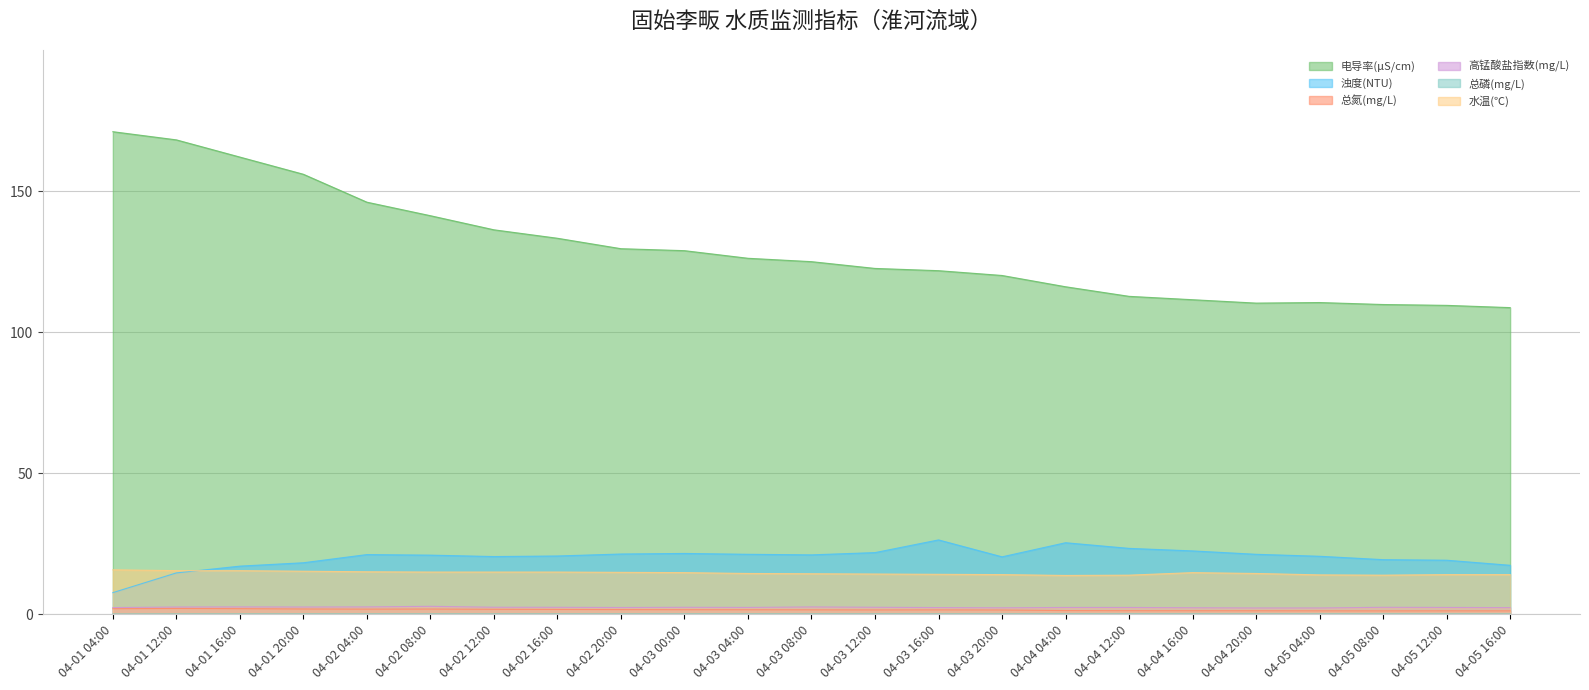

Which series has the largest total across all categories?

电导率(μS/cm)